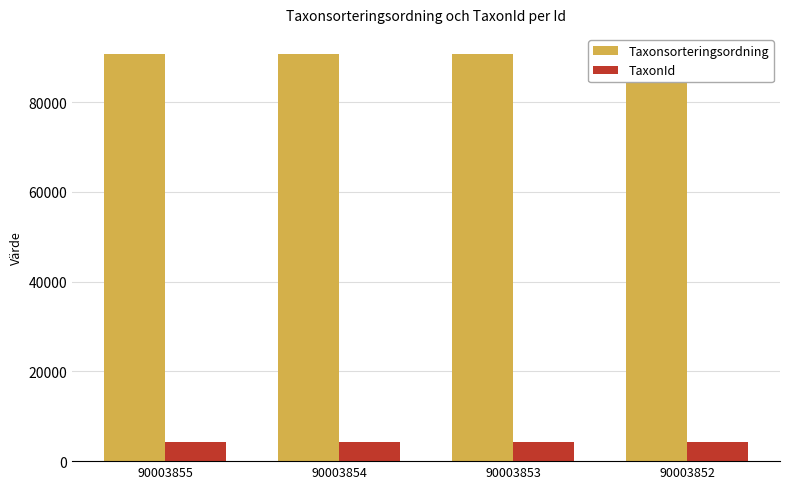

What are all the series names shown in the legend?

Taxonsorteringsordning, TaxonId